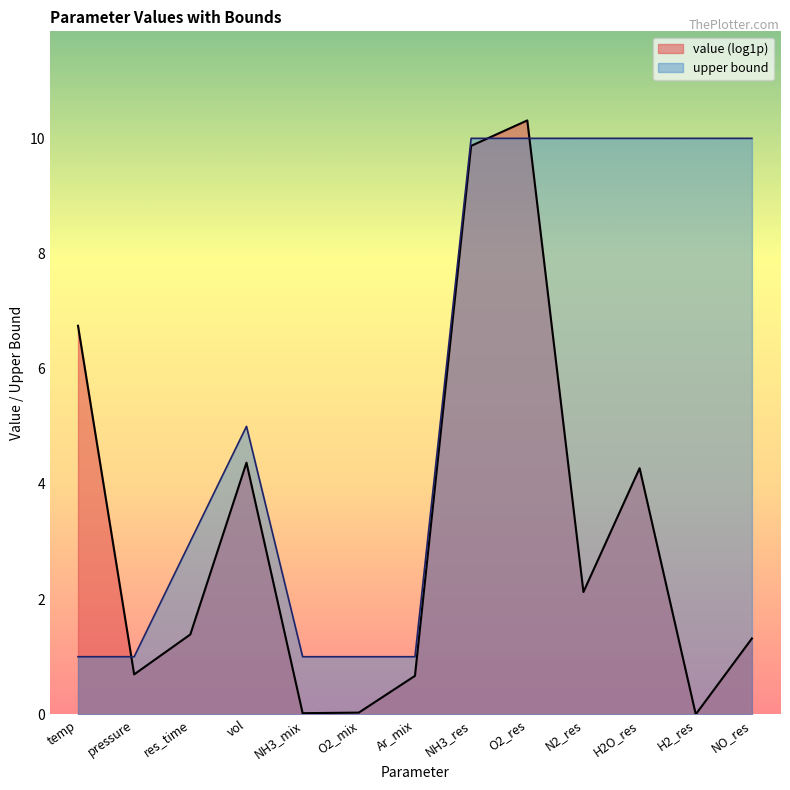

At N2_res, list the series in order from smallest to largest.

value (log1p), upper bound